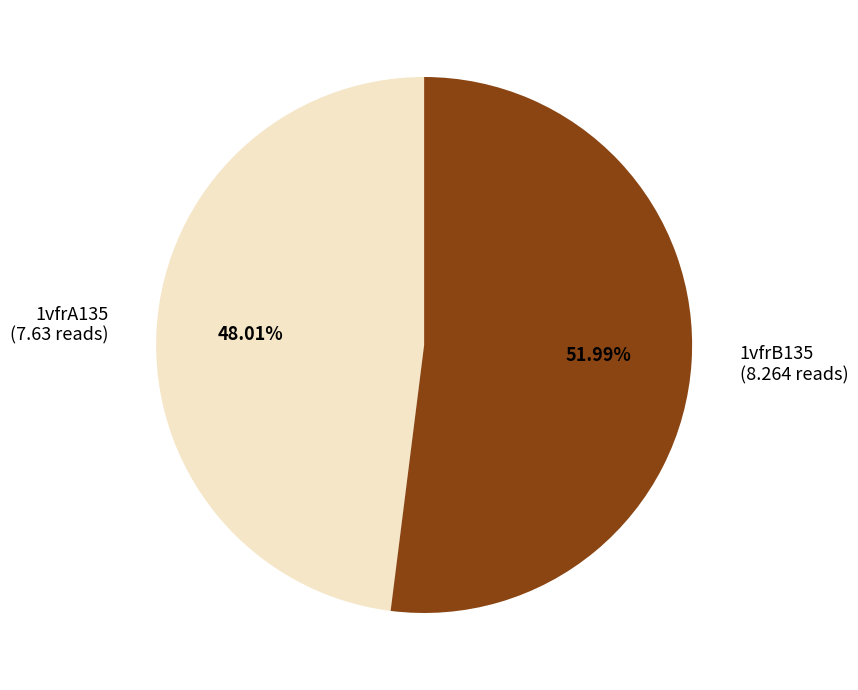

To the nearest percent, what is the average slice percentage?

50%